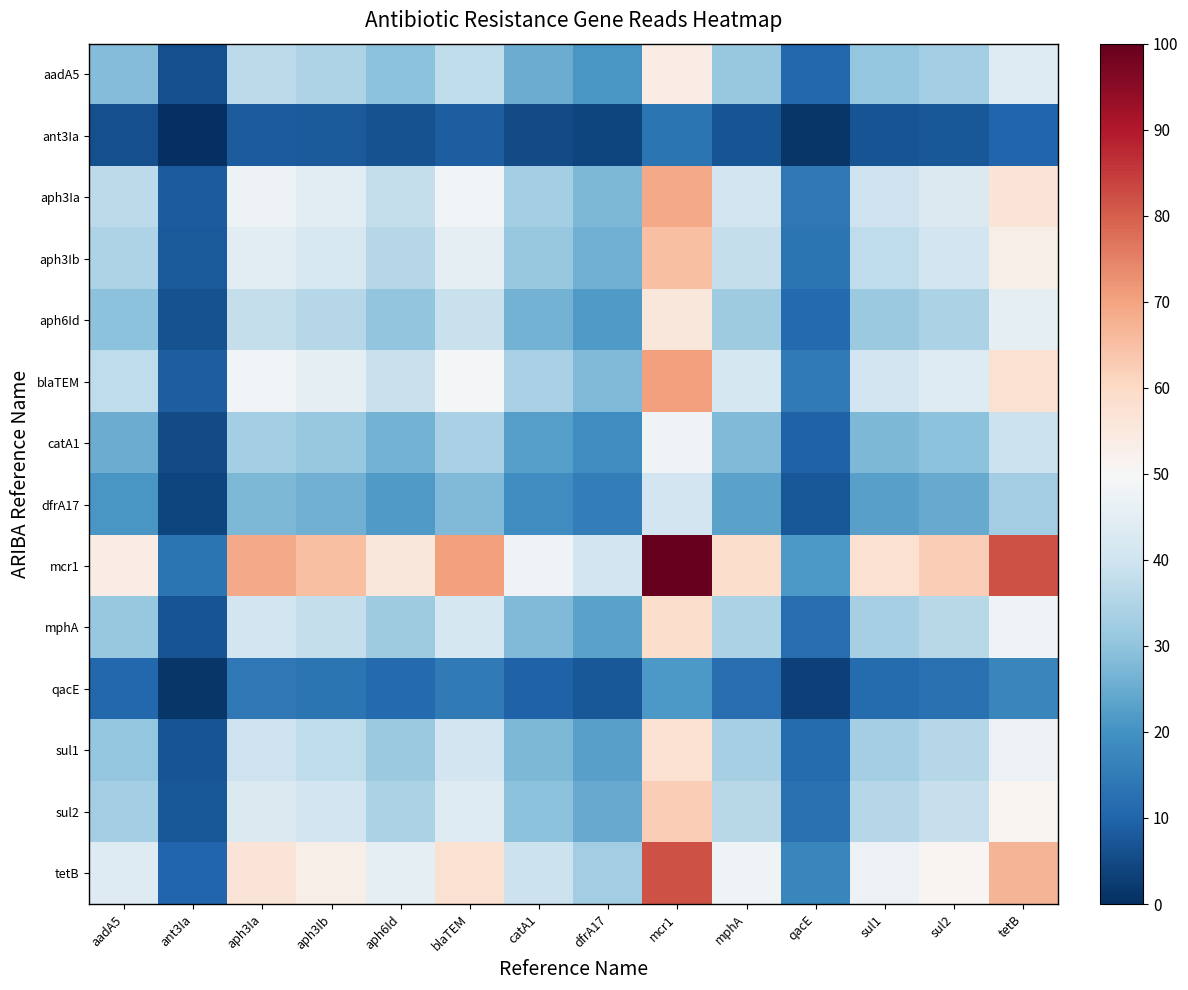

At which category is the sum across all series the highest?

mcr1